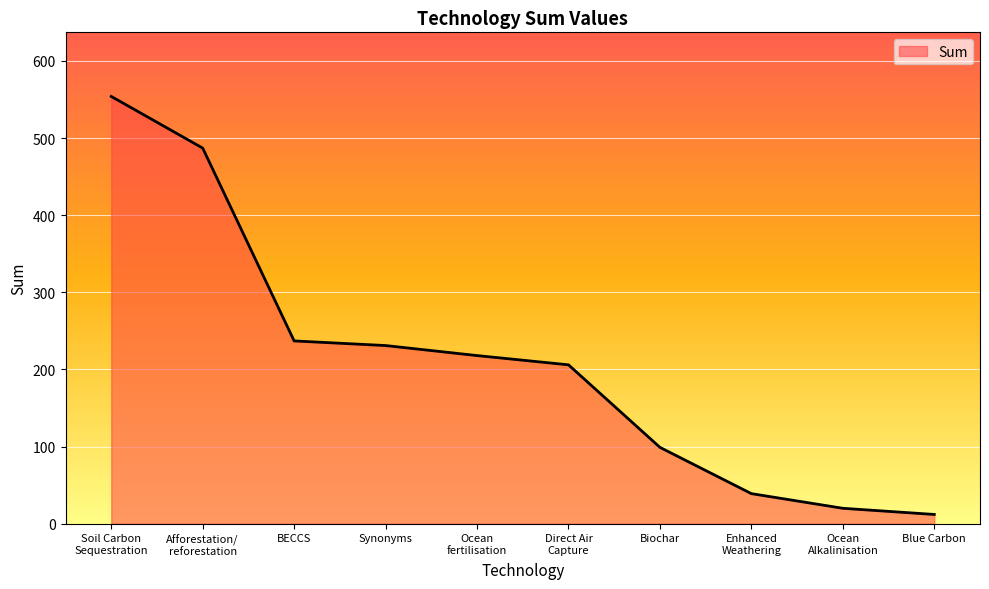

What is the difference between the maximum and minimum values?

542